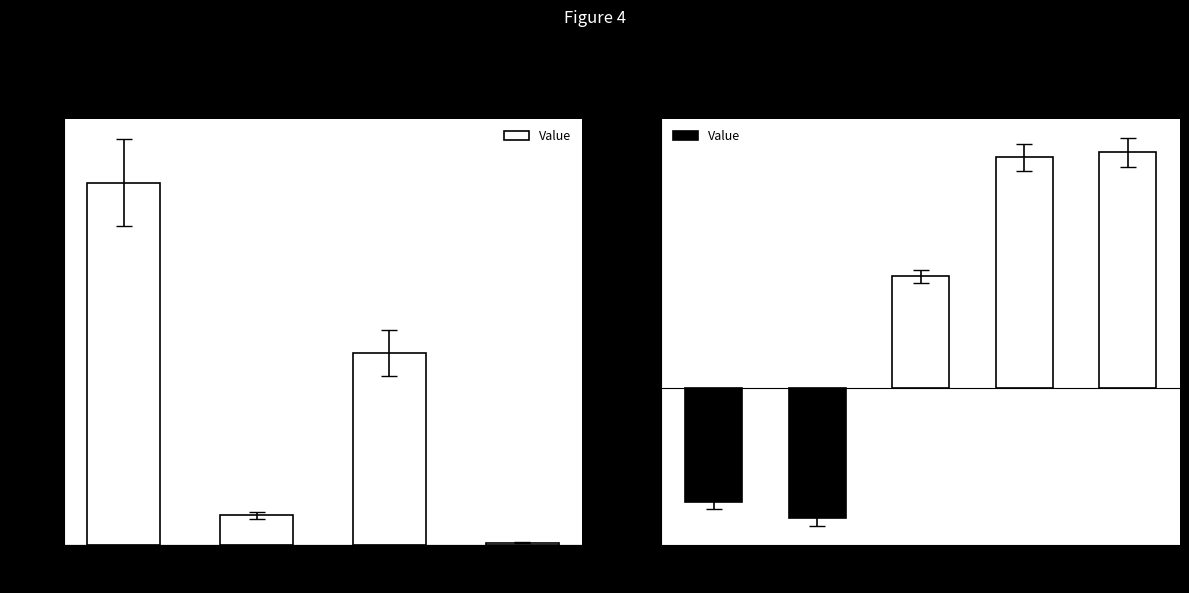

What is the change in value from Log-likelihood at optimum to AIC?

+3095.3